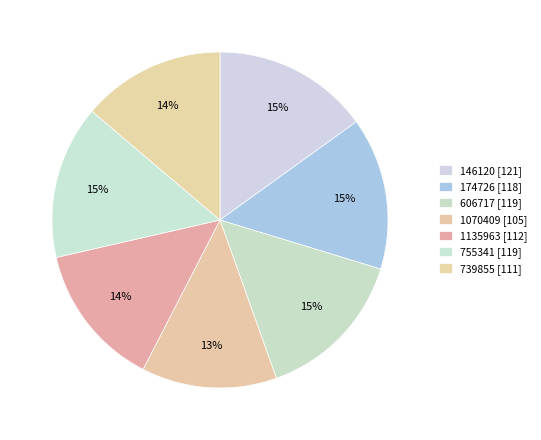

Count the number of slices in the pie.

7